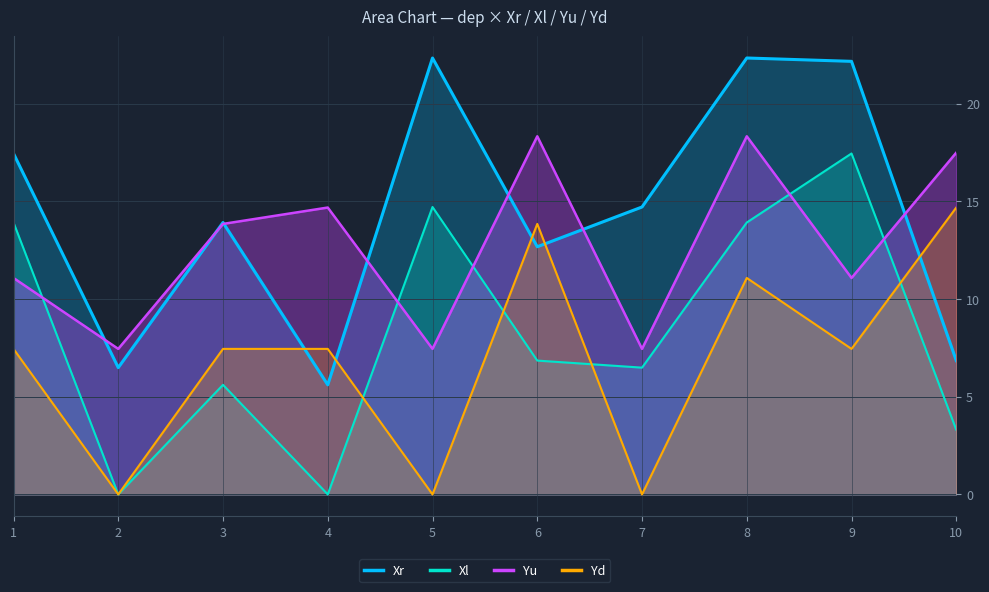

What is the spread (max minus min) of values at 3?

8.3